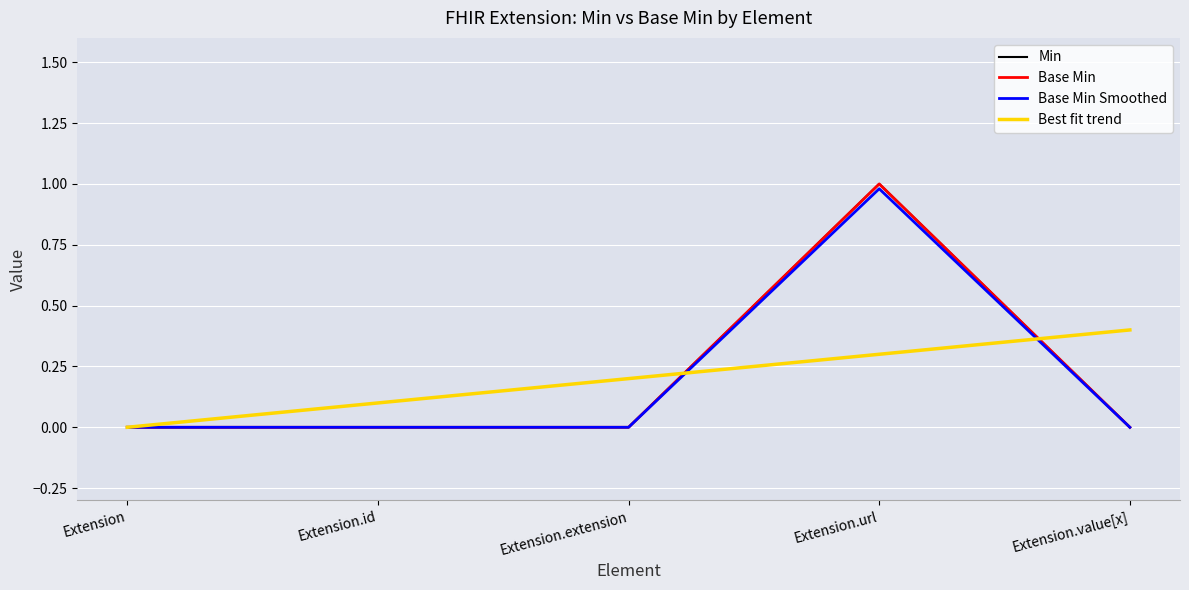

The value of Min at Extension.id is -0.6. True or false?

False